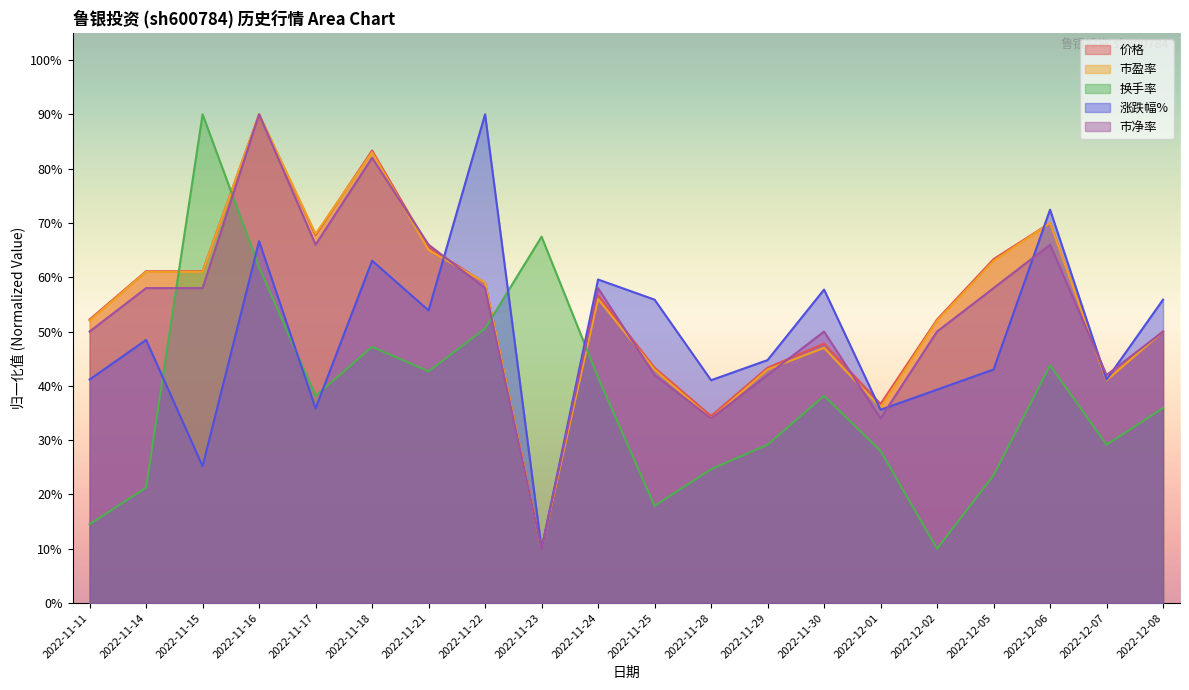

What is the maximum value for 市净率?

90.0